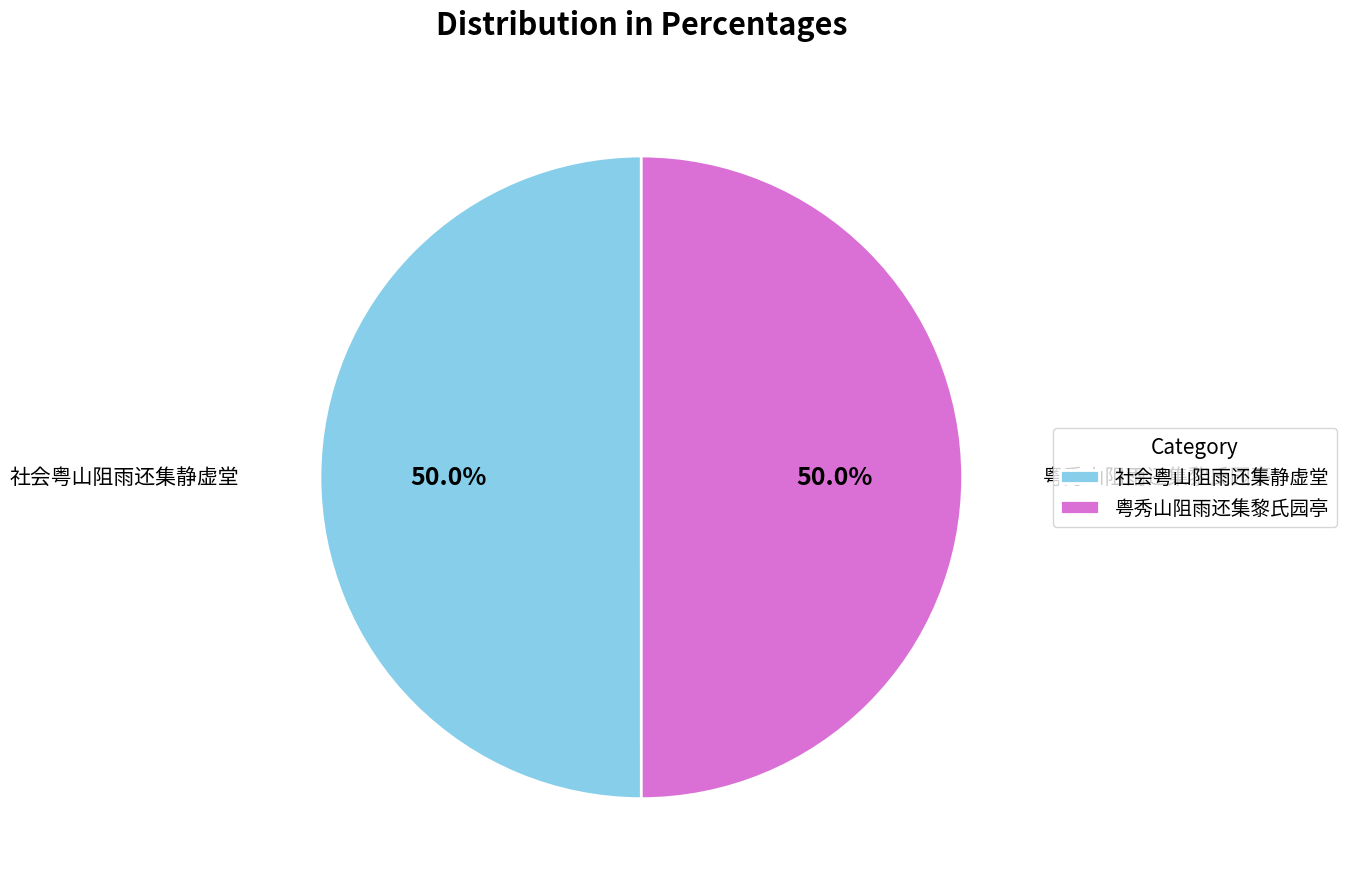

Combined, do 社会粤山阻雨还集静虚堂 and 粤秀山阻雨还集黎氏园亭 account for over 50%?

Yes